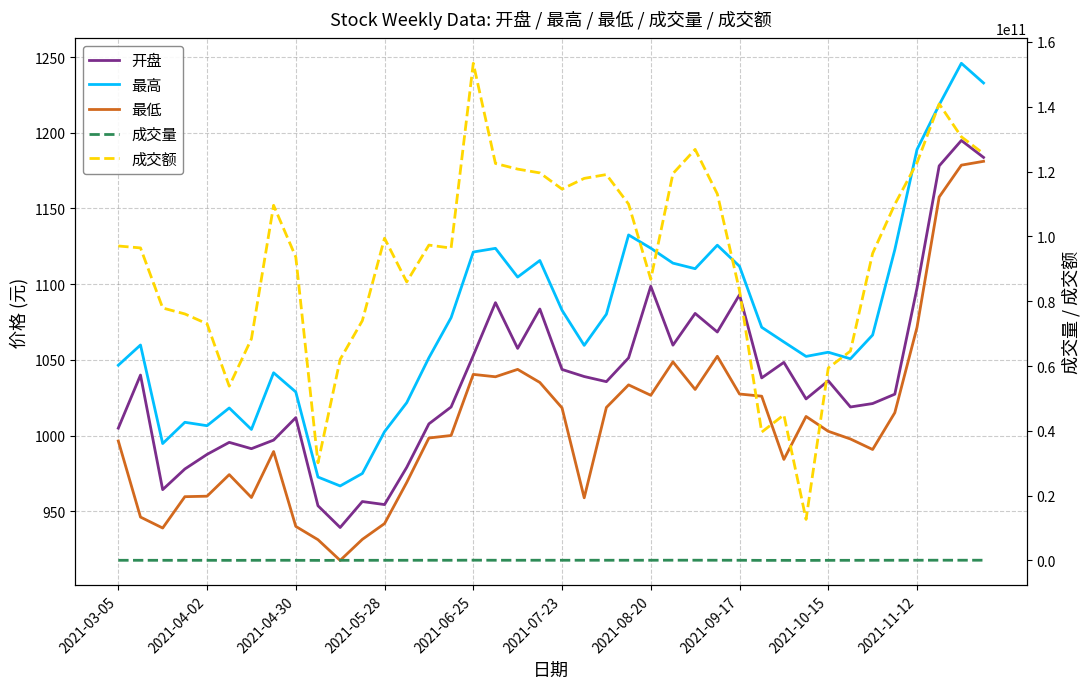

Which has a higher value, 38 or 15?

38